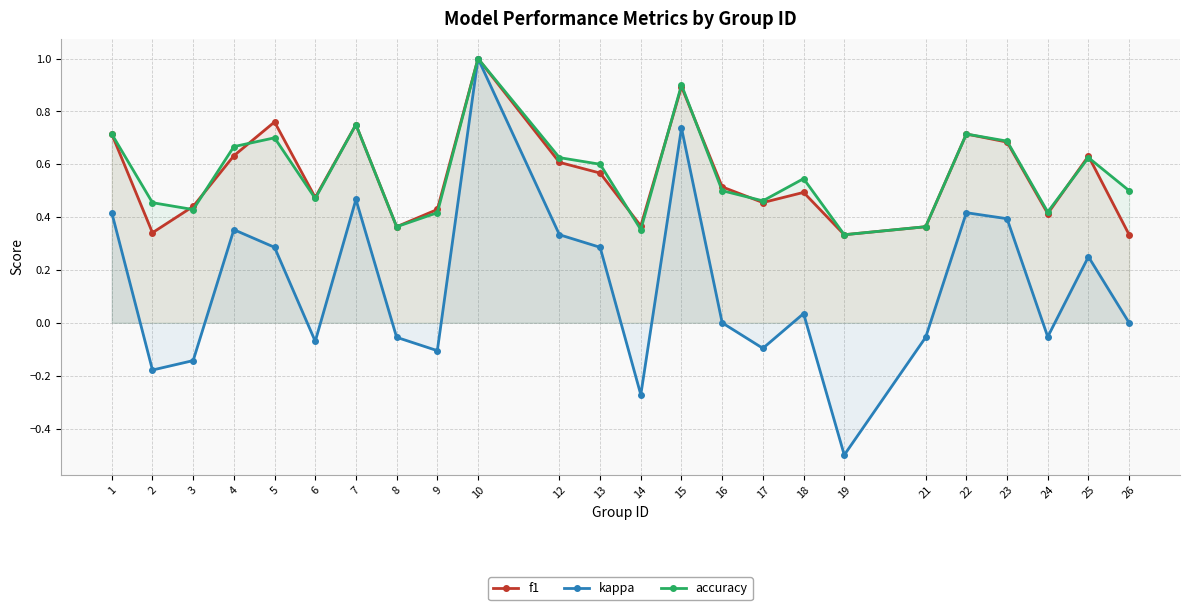

How many times do f1 and accuracy cross each other?

9